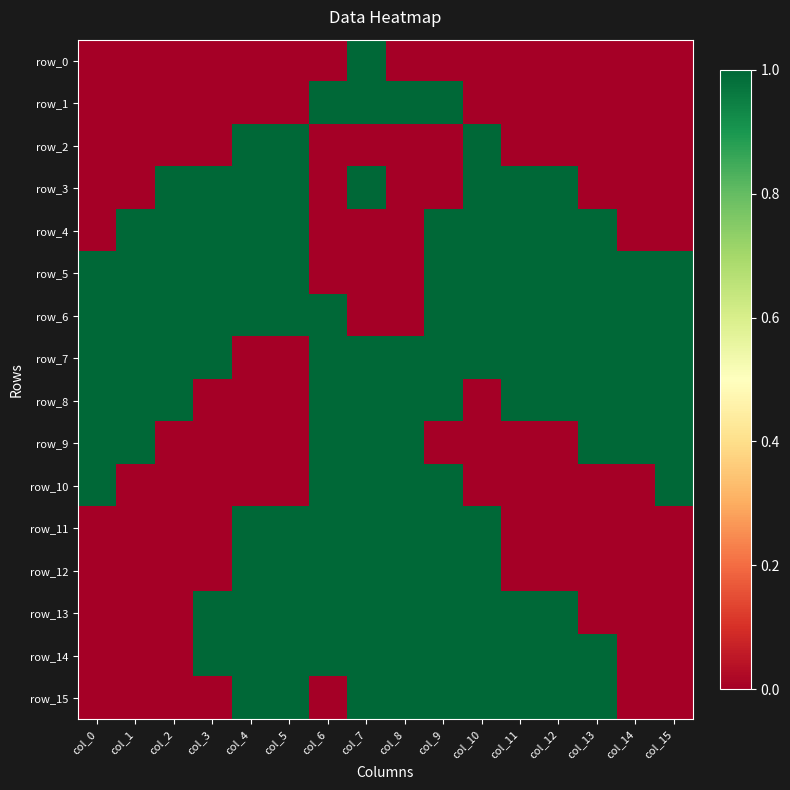

Reading right to left, list all the values displayed in this chart.

row_0: col_15=0	col_14=0	col_13=0	col_12=0	col_11=0	col_10=0	col_9=0	col_8=0	col_7=1	col_6=0	col_5=0	col_4=0	col_3=0	col_2=0	col_1=0	col_0=0
row_1: col_15=0	col_14=0	col_13=0	col_12=0	col_11=0	col_10=0	col_9=1	col_8=1	col_7=1	col_6=1	col_5=0	col_4=0	col_3=0	col_2=0	col_1=0	col_0=0
row_2: col_15=0	col_14=0	col_13=0	col_12=0	col_11=0	col_10=1	col_9=0	col_8=0	col_7=0	col_6=0	col_5=1	col_4=1	col_3=0	col_2=0	col_1=0	col_0=0
row_3: col_15=0	col_14=0	col_13=0	col_12=1	col_11=1	col_10=1	col_9=0	col_8=0	col_7=1	col_6=0	col_5=1	col_4=1	col_3=1	col_2=1	col_1=0	col_0=0
row_4: col_15=0	col_14=0	col_13=1	col_12=1	col_11=1	col_10=1	col_9=1	col_8=0	col_7=0	col_6=0	col_5=1	col_4=1	col_3=1	col_2=1	col_1=1	col_0=0
row_5: col_15=1	col_14=1	col_13=1	col_12=1	col_11=1	col_10=1	col_9=1	col_8=0	col_7=0	col_6=0	col_5=1	col_4=1	col_3=1	col_2=1	col_1=1	col_0=1
row_6: col_15=1	col_14=1	col_13=1	col_12=1	col_11=1	col_10=1	col_9=1	col_8=0	col_7=0	col_6=1	col_5=1	col_4=1	col_3=1	col_2=1	col_1=1	col_0=1
row_7: col_15=1	col_14=1	col_13=1	col_12=1	col_11=1	col_10=1	col_9=1	col_8=1	col_7=1	col_6=1	col_5=0	col_4=0	col_3=1	col_2=1	col_1=1	col_0=1
row_8: col_15=1	col_14=1	col_13=1	col_12=1	col_11=1	col_10=0	col_9=1	col_8=1	col_7=1	col_6=1	col_5=0	col_4=0	col_3=0	col_2=1	col_1=1	col_0=1
row_9: col_15=1	col_14=1	col_13=1	col_12=0	col_11=0	col_10=0	col_9=0	col_8=1	col_7=1	col_6=1	col_5=0	col_4=0	col_3=0	col_2=0	col_1=1	col_0=1
row_10: col_15=1	col_14=0	col_13=0	col_12=0	col_11=0	col_10=0	col_9=1	col_8=1	col_7=1	col_6=1	col_5=0	col_4=0	col_3=0	col_2=0	col_1=0	col_0=1
row_11: col_15=0	col_14=0	col_13=0	col_12=0	col_11=0	col_10=1	col_9=1	col_8=1	col_7=1	col_6=1	col_5=1	col_4=1	col_3=0	col_2=0	col_1=0	col_0=0
row_12: col_15=0	col_14=0	col_13=0	col_12=0	col_11=0	col_10=1	col_9=1	col_8=1	col_7=1	col_6=1	col_5=1	col_4=1	col_3=0	col_2=0	col_1=0	col_0=0
row_13: col_15=0	col_14=0	col_13=0	col_12=1	col_11=1	col_10=1	col_9=1	col_8=1	col_7=1	col_6=1	col_5=1	col_4=1	col_3=1	col_2=0	col_1=0	col_0=0
row_14: col_15=0	col_14=0	col_13=1	col_12=1	col_11=1	col_10=1	col_9=1	col_8=1	col_7=1	col_6=1	col_5=1	col_4=1	col_3=1	col_2=0	col_1=0	col_0=0
row_15: col_15=0	col_14=0	col_13=1	col_12=1	col_11=1	col_10=1	col_9=1	col_8=1	col_7=1	col_6=0	col_5=1	col_4=1	col_3=0	col_2=0	col_1=0	col_0=0